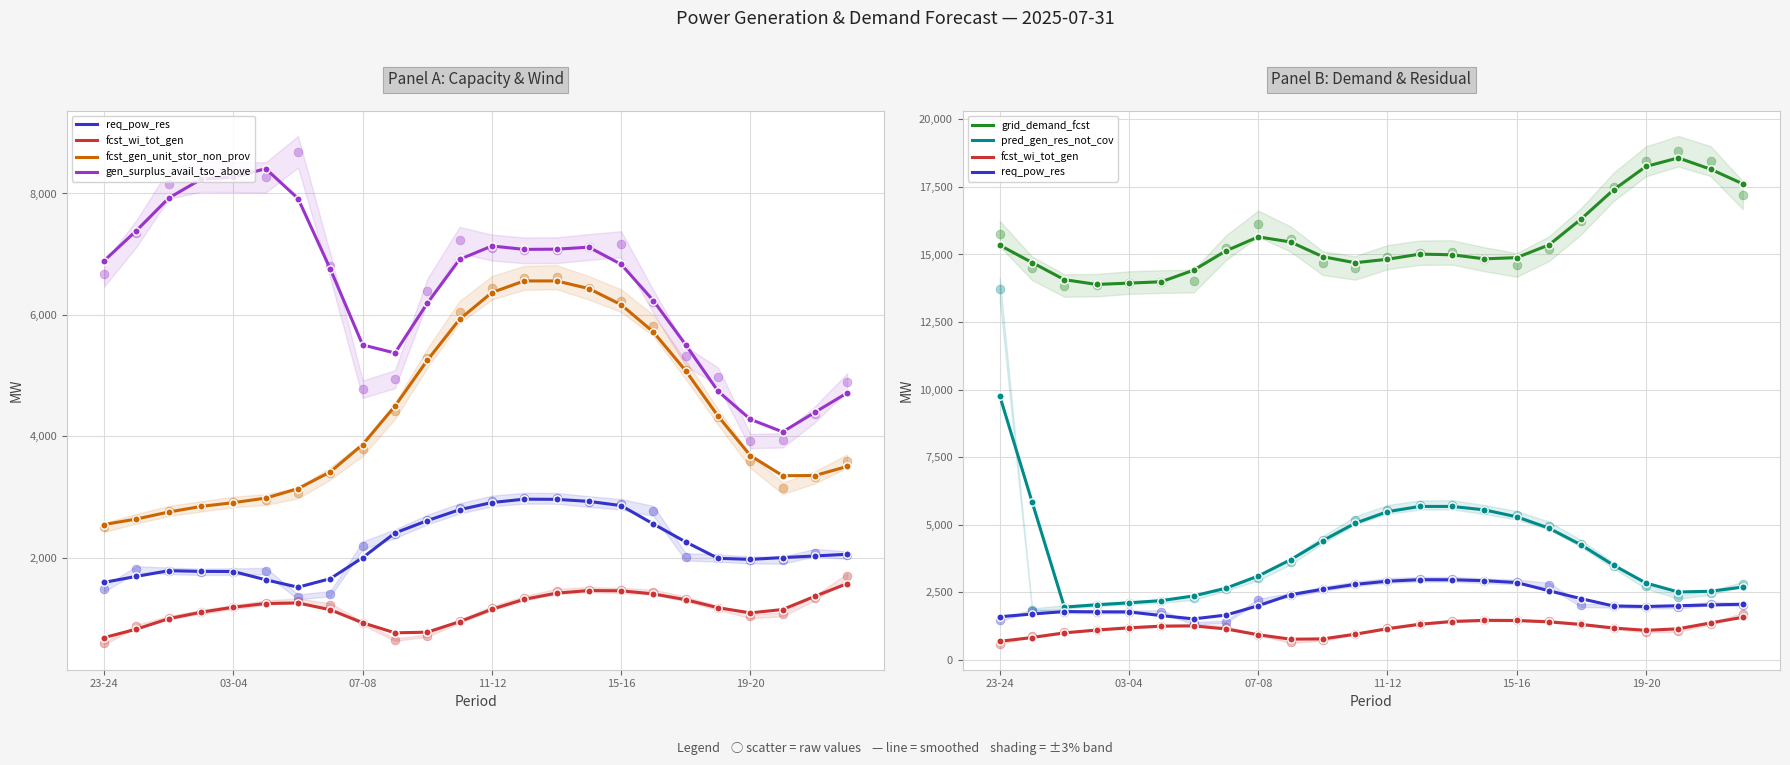

What is the total value across all series at 11?

36321.0